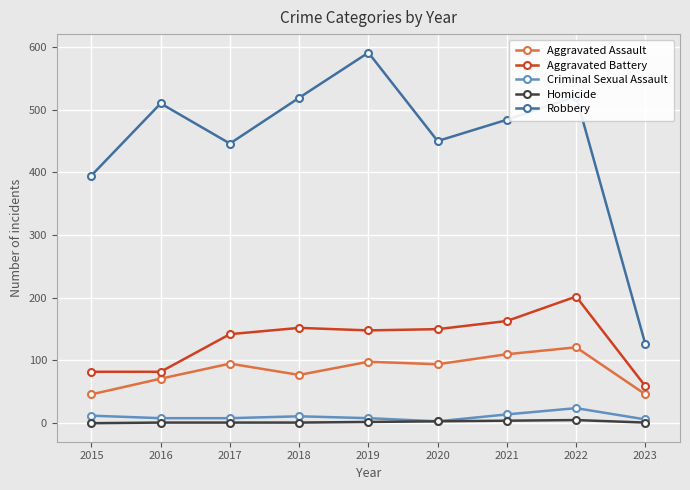

What is the highest value of the Aggravated Assault series?

121